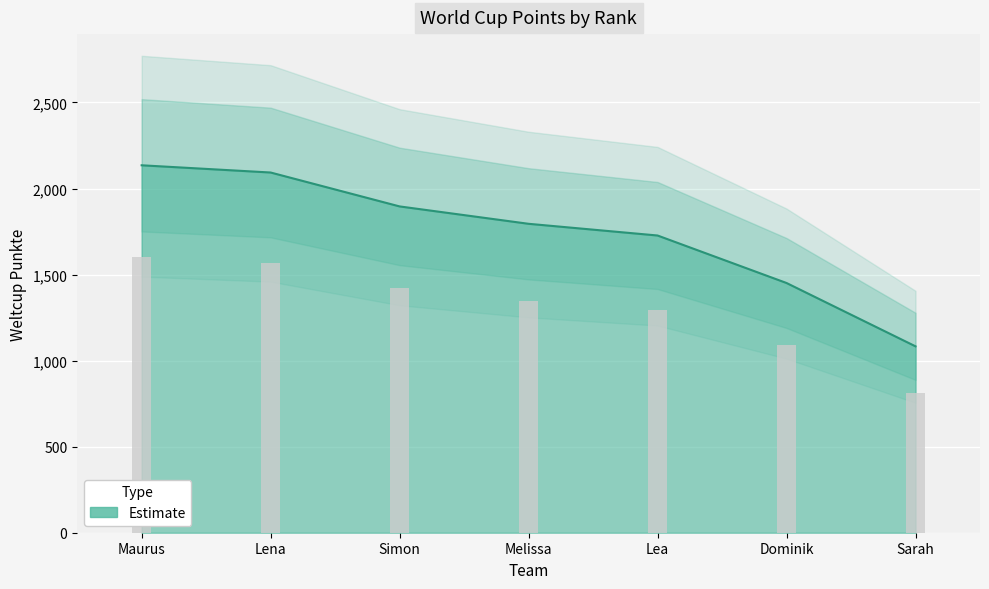

What is the label of the 5th bar from the left?

Lea